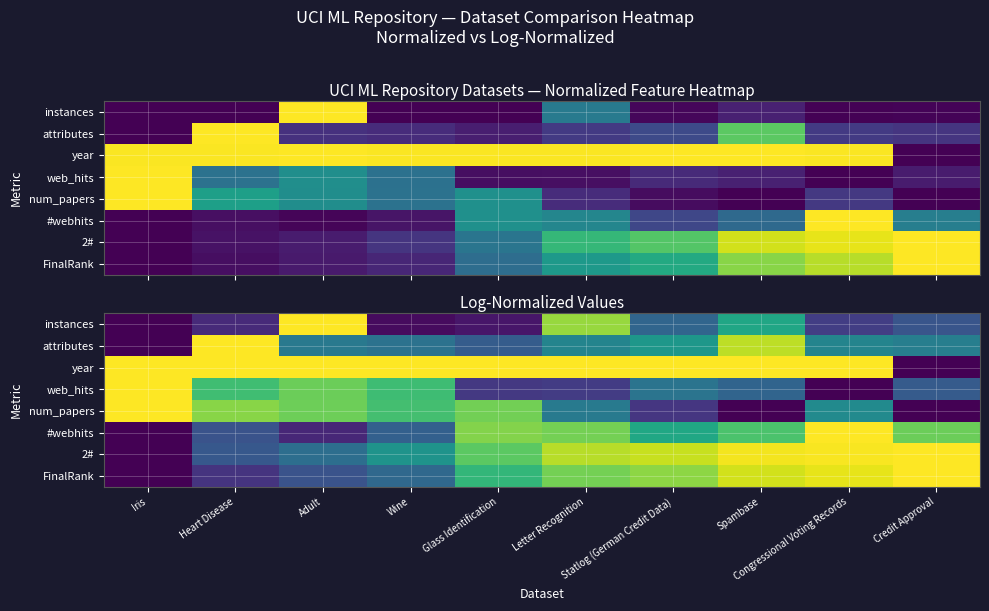

Which has a higher value, Adult or Letter Recognition?

Adult